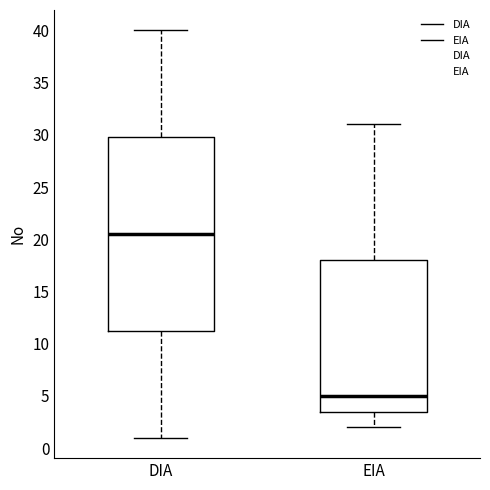

Where is the upper edge of the box for DIA on the y-axis? The values are not printed on the chart, so give them approximately, as read against the axis.

30.0